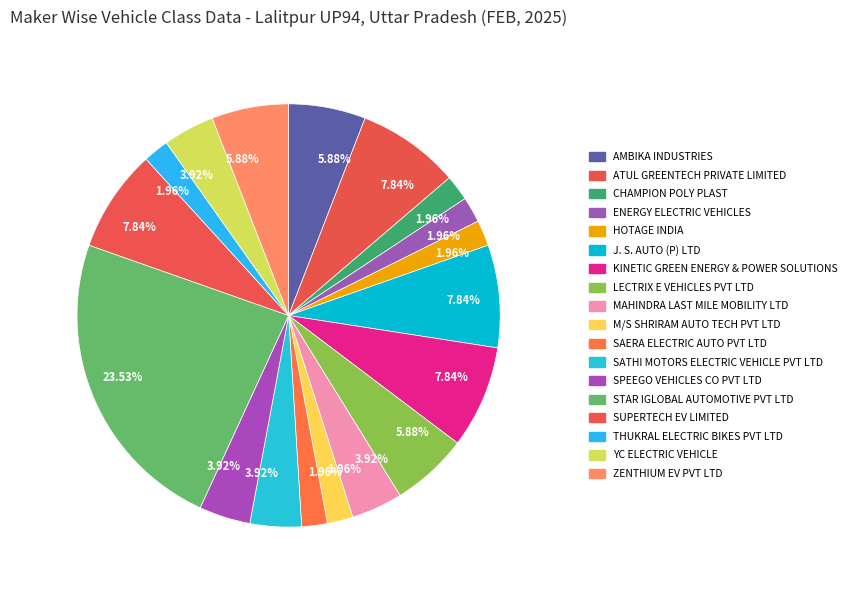

Rank the categories by value from highest to lowest.

STAR IGLOBAL AUTOMOTIVE PVT LTD, ATUL GREENTECH PRIVATE LIMITED, J. S. AUTO (P) LTD, KINETIC GREEN ENERGY & POWER SOLUTIONS, SUPERTECH EV LIMITED, AMBIKA INDUSTRIES, LECTRIX E VEHICLES PVT LTD, ZENTHIUM EV PVT LTD, MAHINDRA LAST MILE MOBILITY LTD, SATHI MOTORS ELECTRIC VEHICLE PVT LTD, SPEEGO VEHICLES CO PVT LTD, YC ELECTRIC VEHICLE, CHAMPION POLY PLAST, ENERGY ELECTRIC VEHICLES, HOTAGE INDIA, M/S SHRIRAM AUTO TECH PVT LTD, SAERA ELECTRIC AUTO PVT LTD, THUKRAL ELECTRIC BIKES PVT LTD